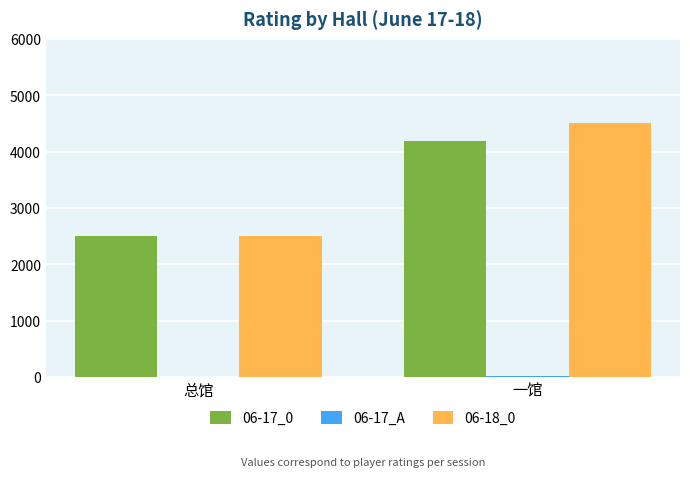

What is the greatest value displayed?

4506